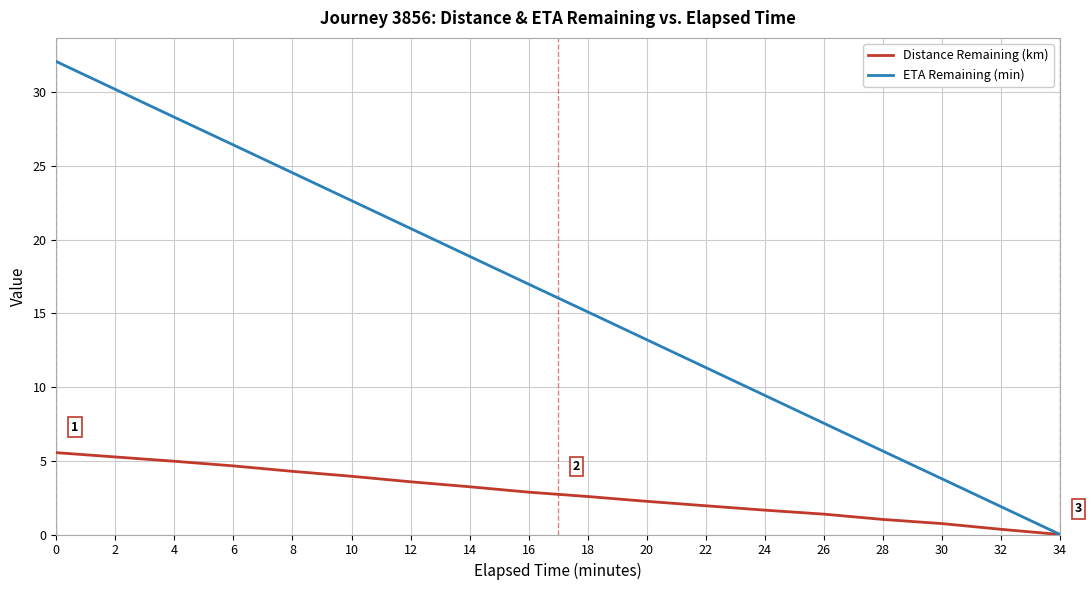

Read the ETA Remaining (min) value at 12.

20.8